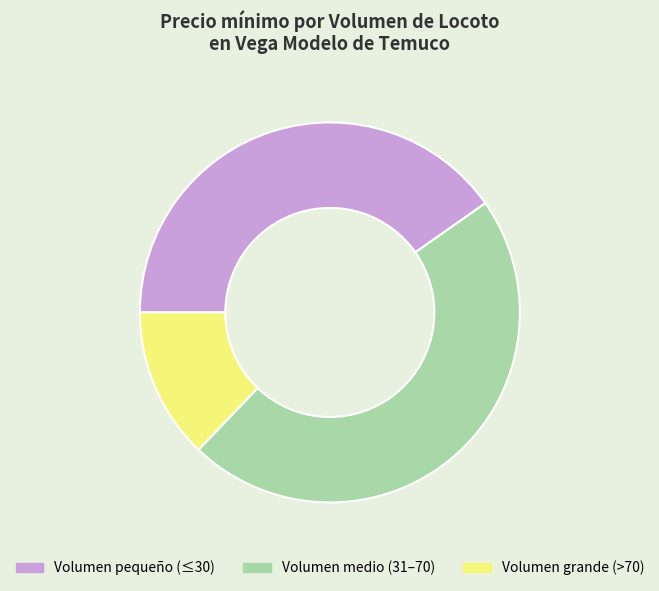

Is there any slice that represents more than half of the pie?

No